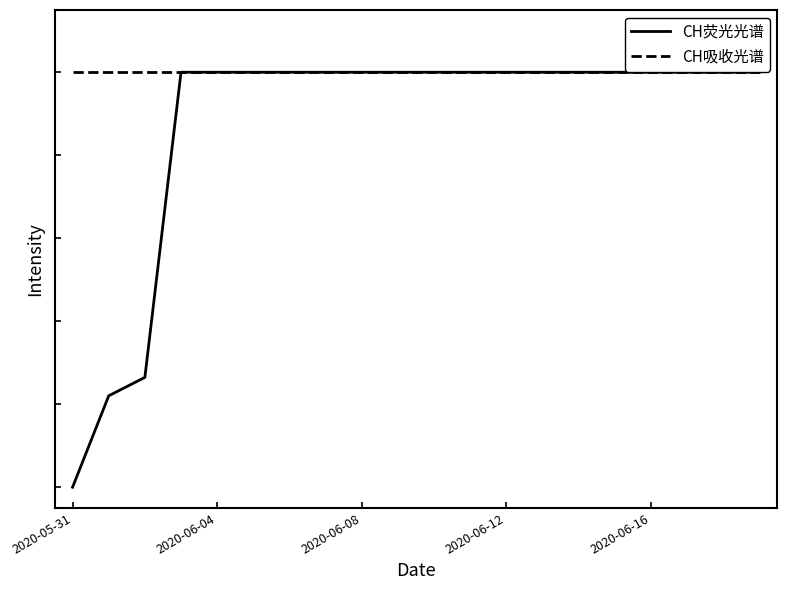

Reading left to right, what are all the values shown in this chart?

CH荧光光谱: 0.0	0.2	0.3	1.0	1.0	1.0	1.0	1.0	1.0	1.0	1.0	1.0	1.0	1.0	1.0	1.0	1.0	1.0	1.0	1.0
CH吸收光谱: 1.0	1.0	1.0	1.0	1.0	1.0	1.0	1.0	1.0	1.0	1.0	1.0	1.0	1.0	1.0	1.0	1.0	1.0	1.0	1.0